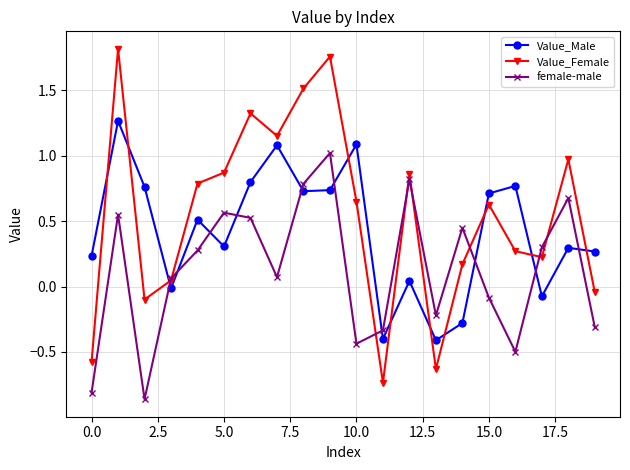

How many times do Value_Female and Value_Male cross each other?

10